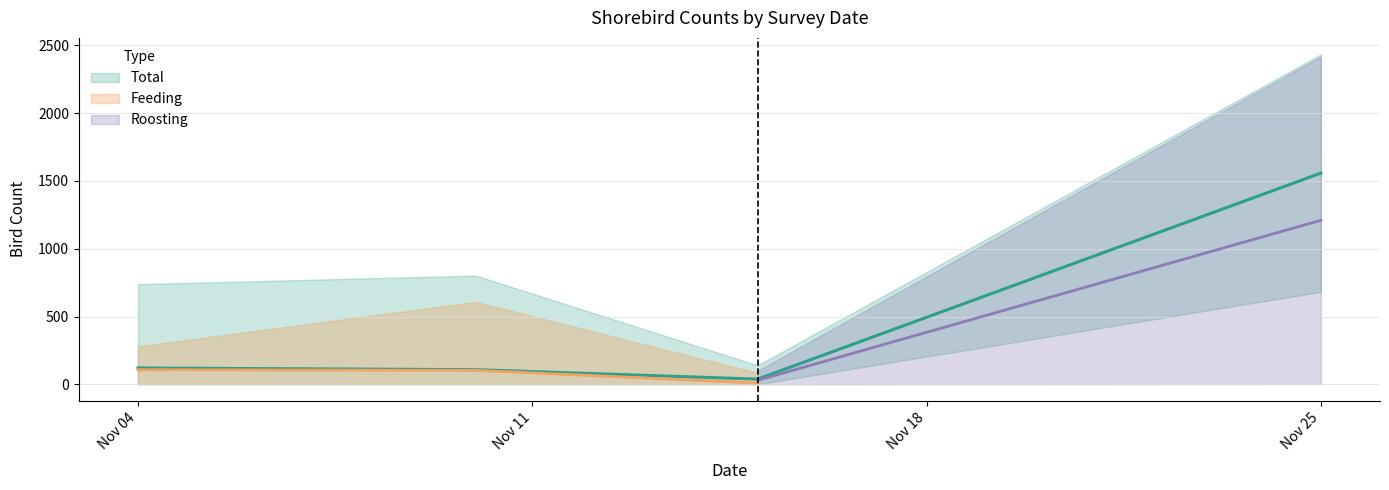

Which series has the widest spread of values?

Total